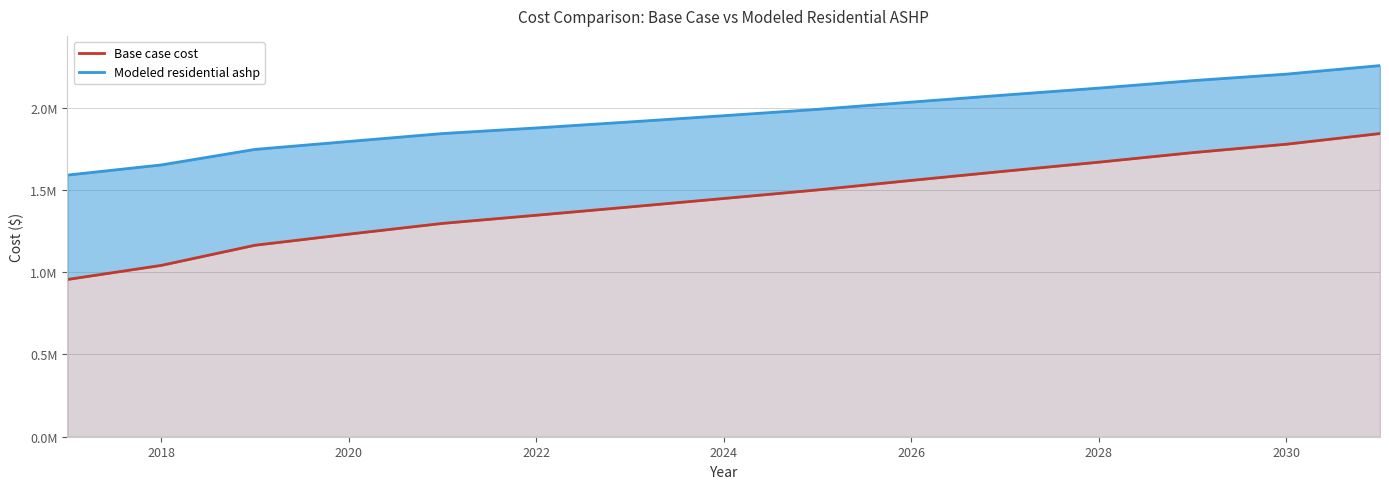

How many lines are shown in the chart?

2